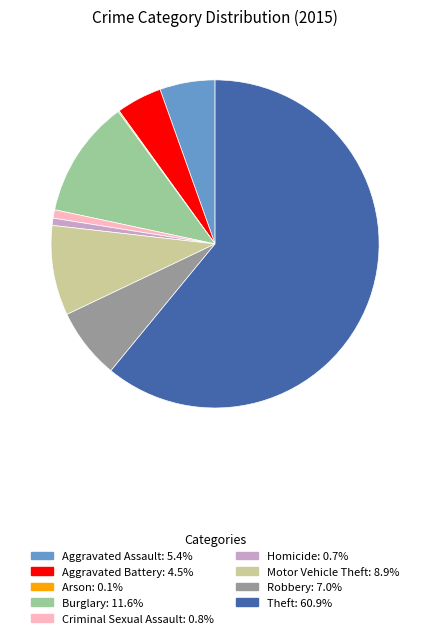

Which category accounts for the majority?

Theft